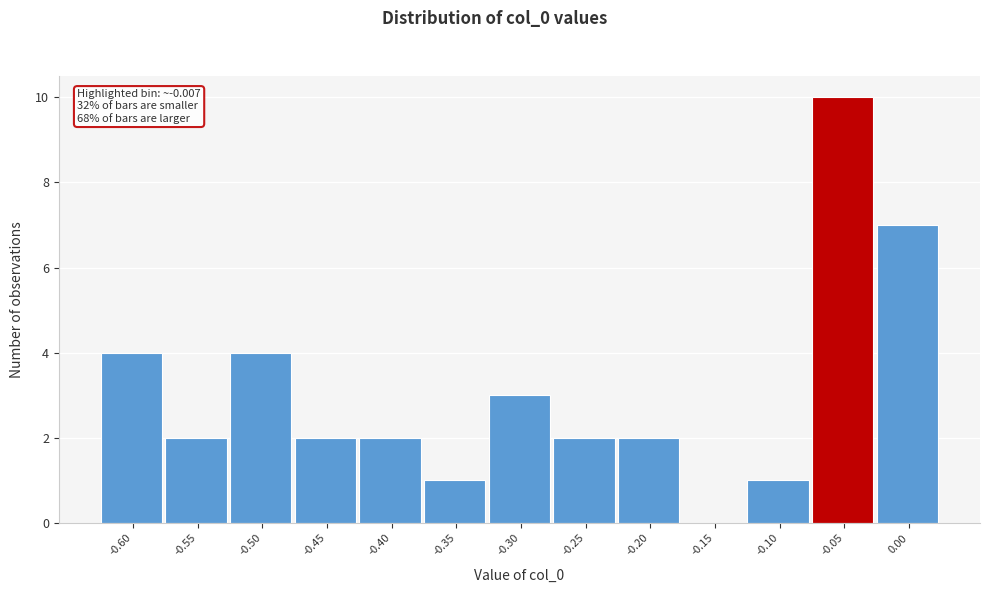

Reading right to left, transcribe all the data shown in this chart.

0.00=7	-0.05=10	-0.10=1	-0.15=0	-0.20=2	-0.25=2	-0.30=3	-0.35=1	-0.40=2	-0.45=2	-0.50=4	-0.55=2	-0.60=4